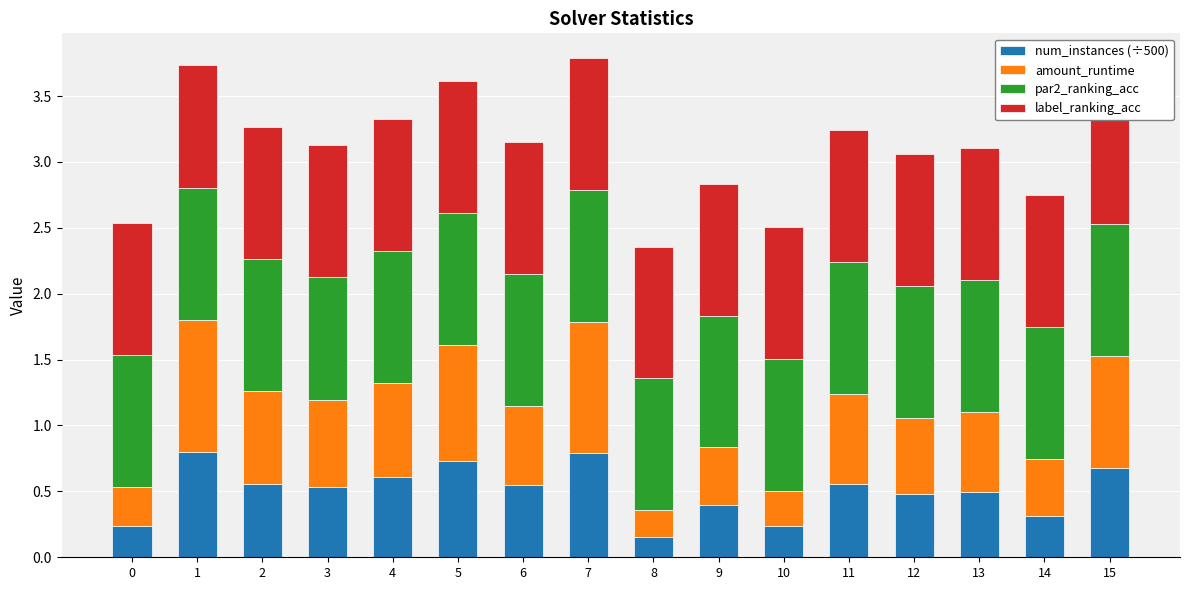

At how many categories does at least one series exceed 0?

16